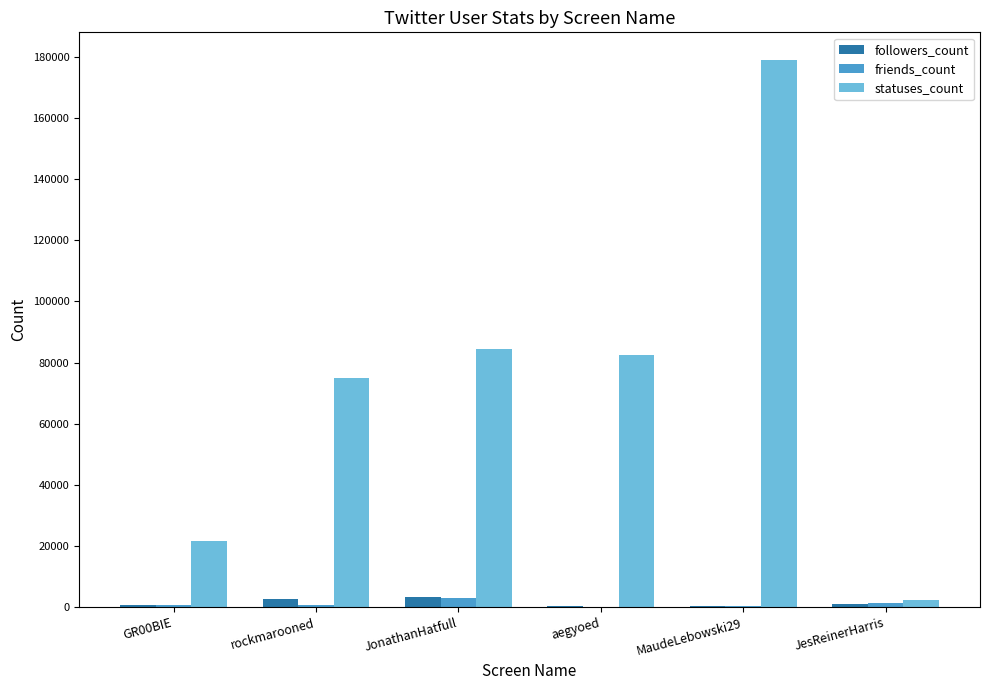

Which series has the largest total across all categories?

statuses_count